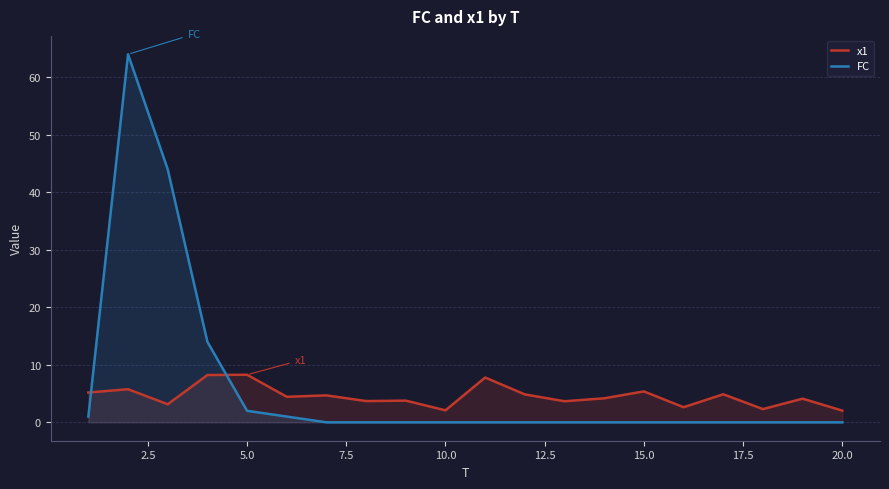

How many lines are shown in the chart?

2